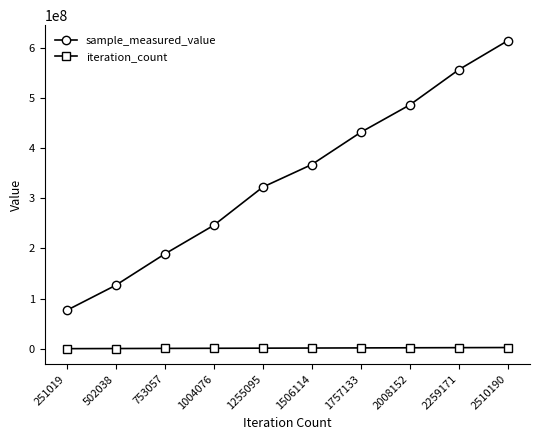

What is the lowest value of the sample_measured_value series?

76482183